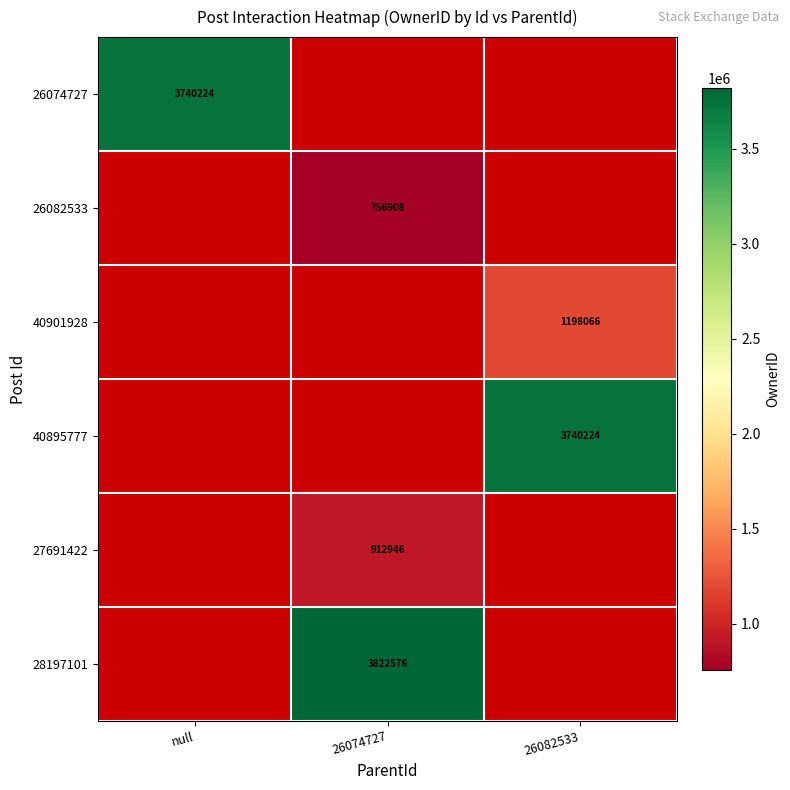

Between null and 26074727, which is larger?

26074727